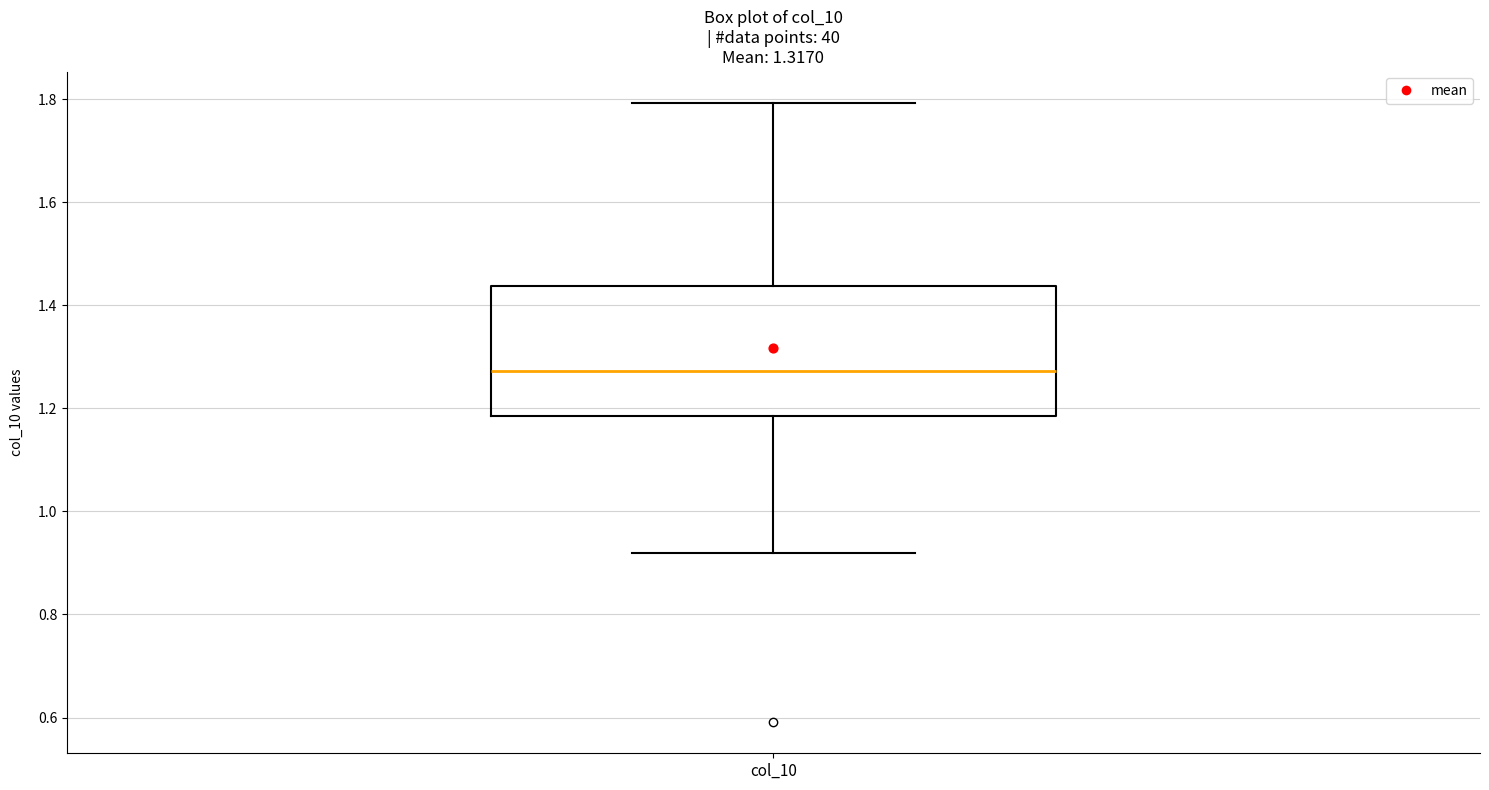

Read this box plot against the y-axis: the position of the median line, the range covered by the box, and the ends of both whiskers. The values are not printed on the chart, so give them approximately, as read against the axis.

median 1.28, box 1.18 to 1.44, whiskers 0.92 to 1.80